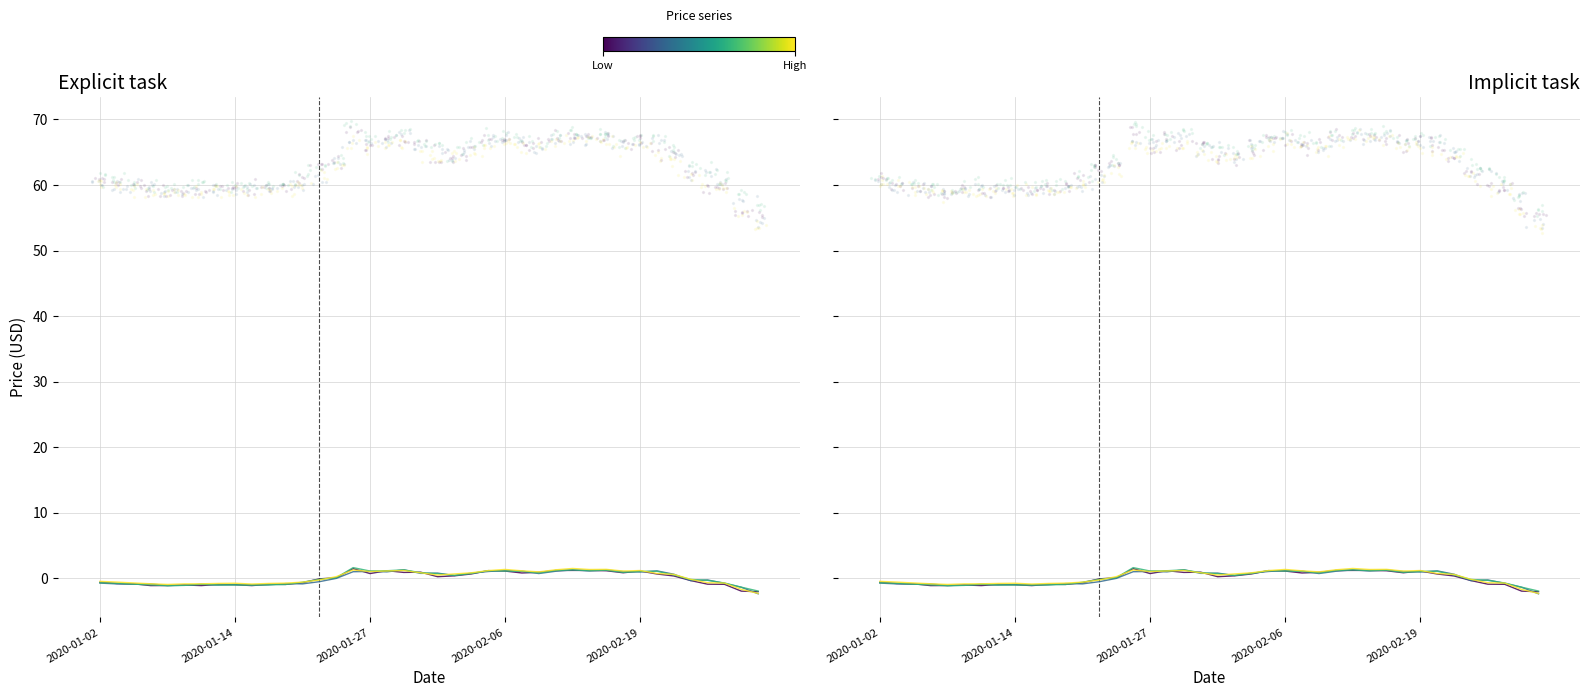

Which series has the widest spread of Y values?

Low